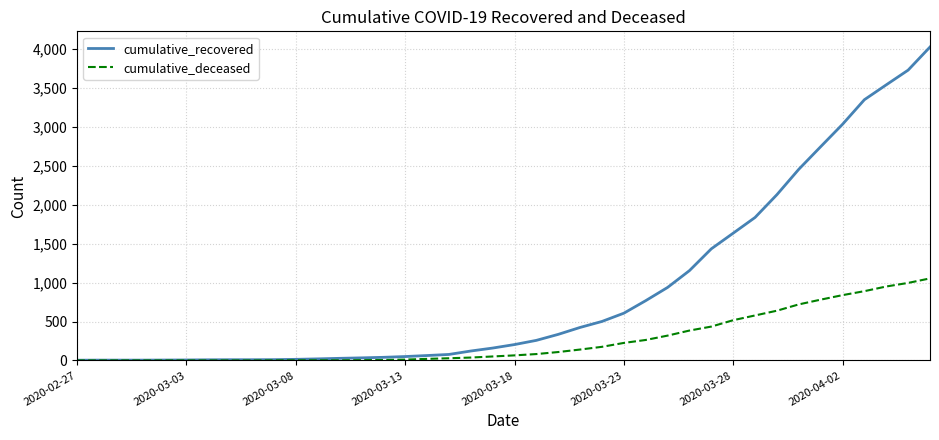

Which series has the widest spread of values?

cumulative_recovered